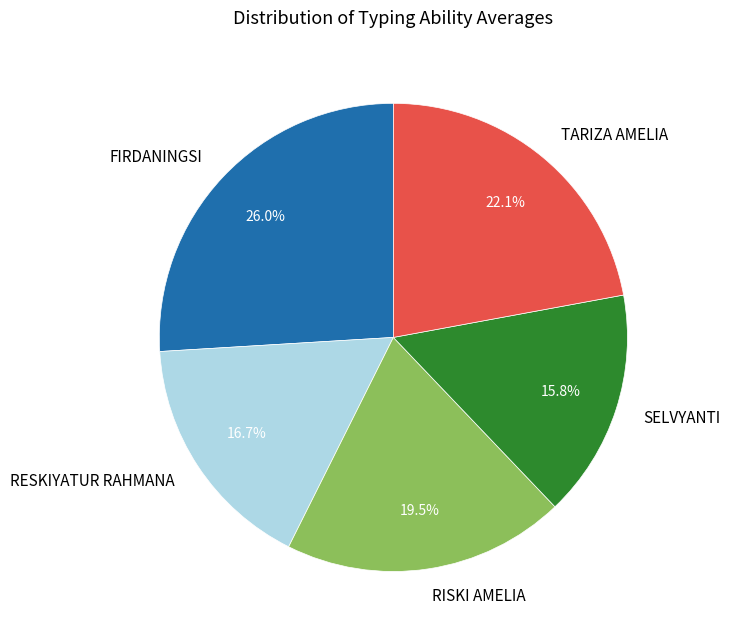

The RESKIYATUR RAHMANA slice represents 17% of the pie. True or false?

True